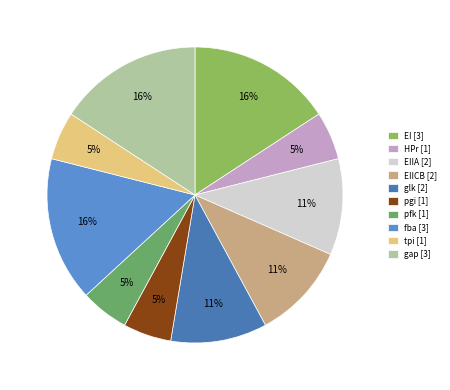

The pgi [1] slice represents 17% of the pie. True or false?

False